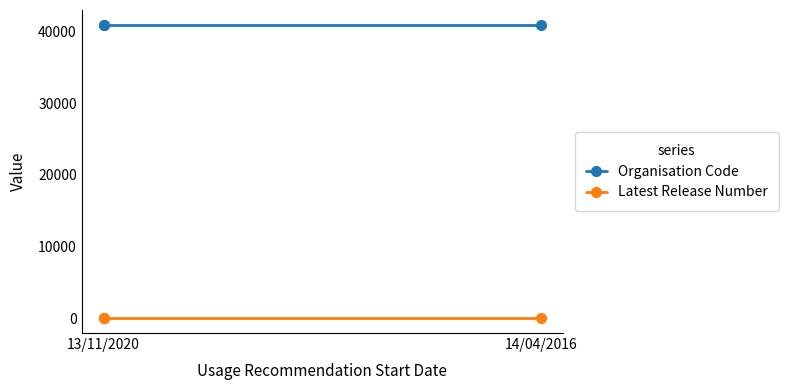

What is the sum of the Organisation Code values at 2 and 14/04/2016?

81906